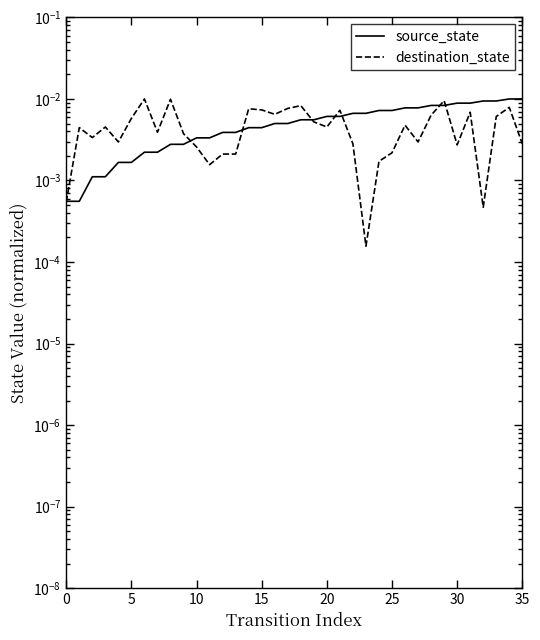

What is the label of the 13th point from the right?

23